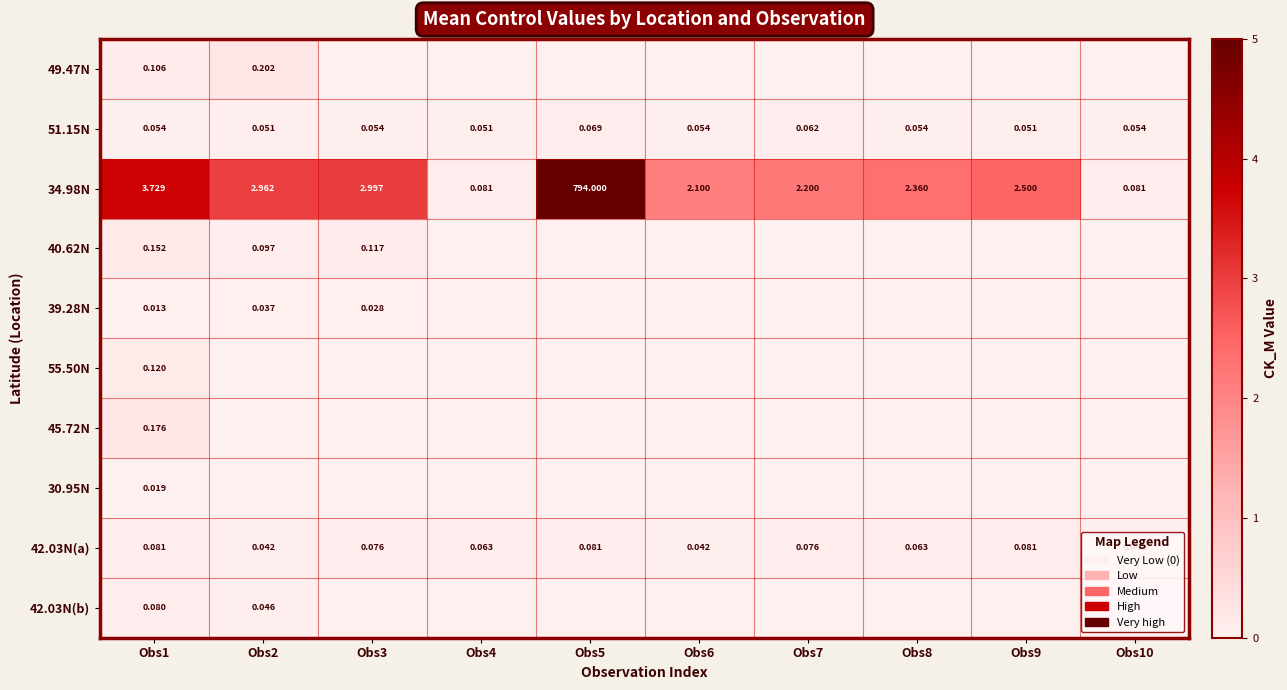

Is it true that 42.03N(a) equals 0.0 at Obs1?

False